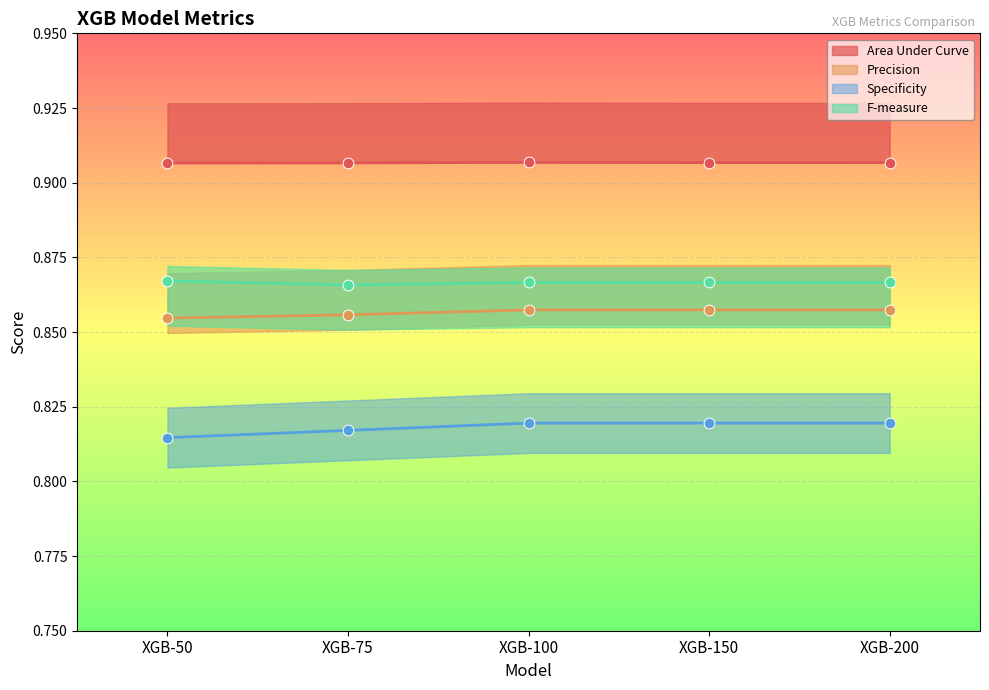

What is the total value across all series at XGB-100?

3.5